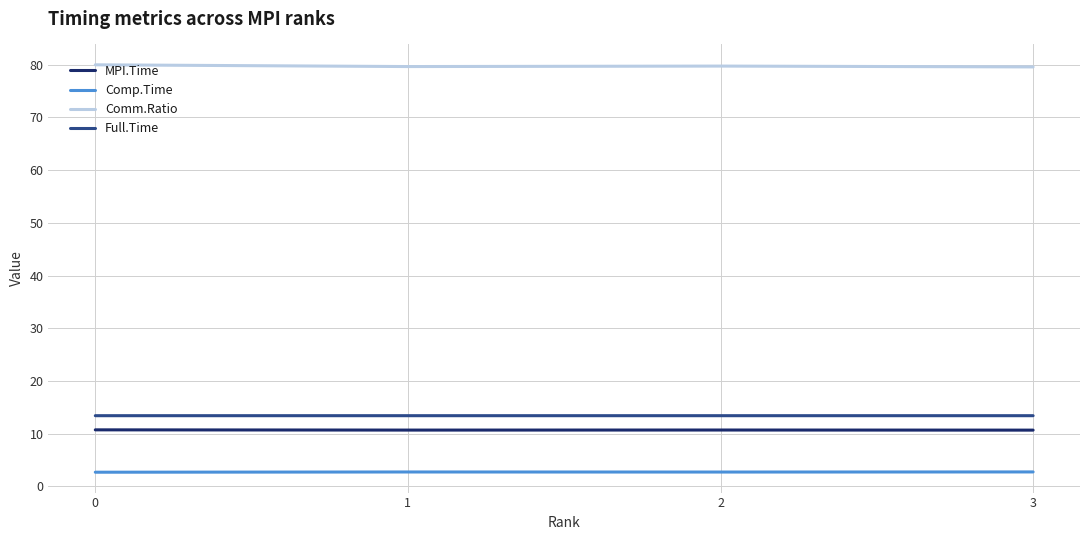

What is the smallest value displayed?

2.7